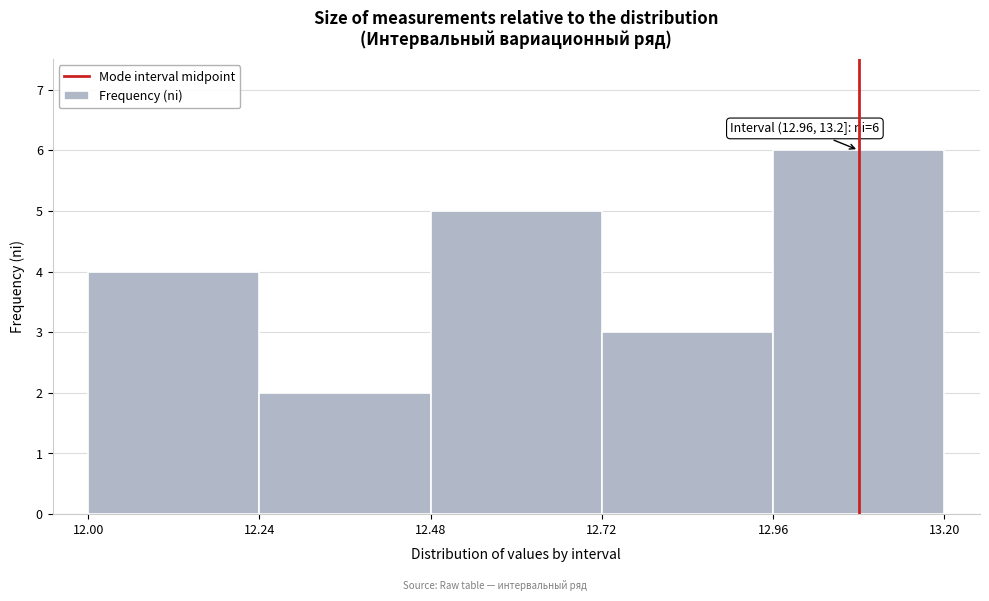

Which range on the x-axis has the tallest bar?

12.96 to 13.20